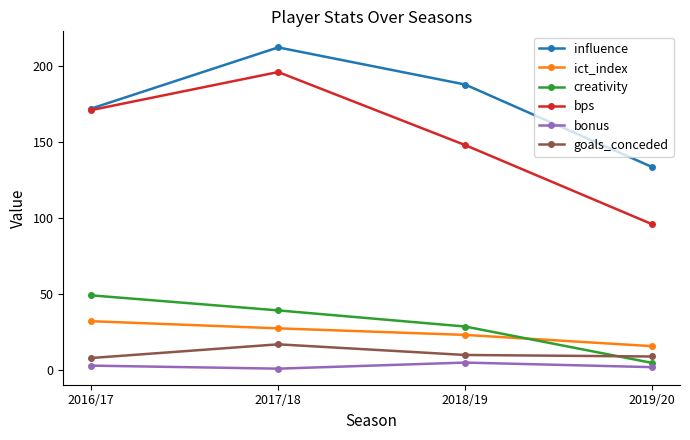

At which label is ict_index closest to 24?

2018/19